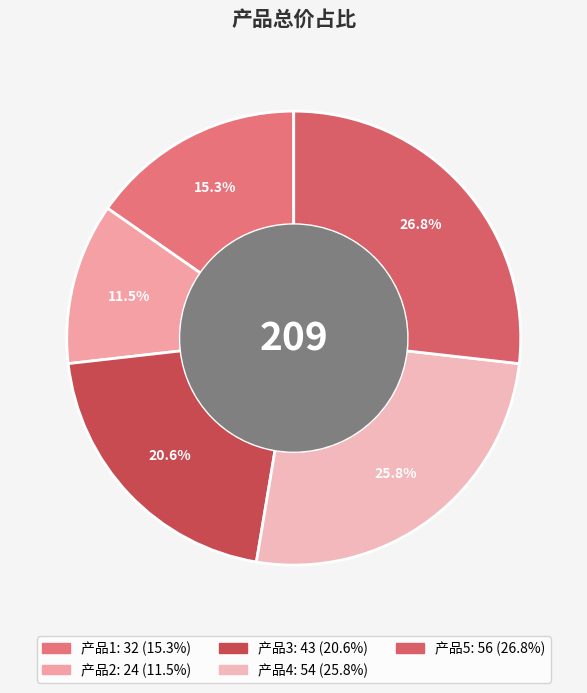

Do 产品3 and 产品2 together represent more than half of the pie?

No